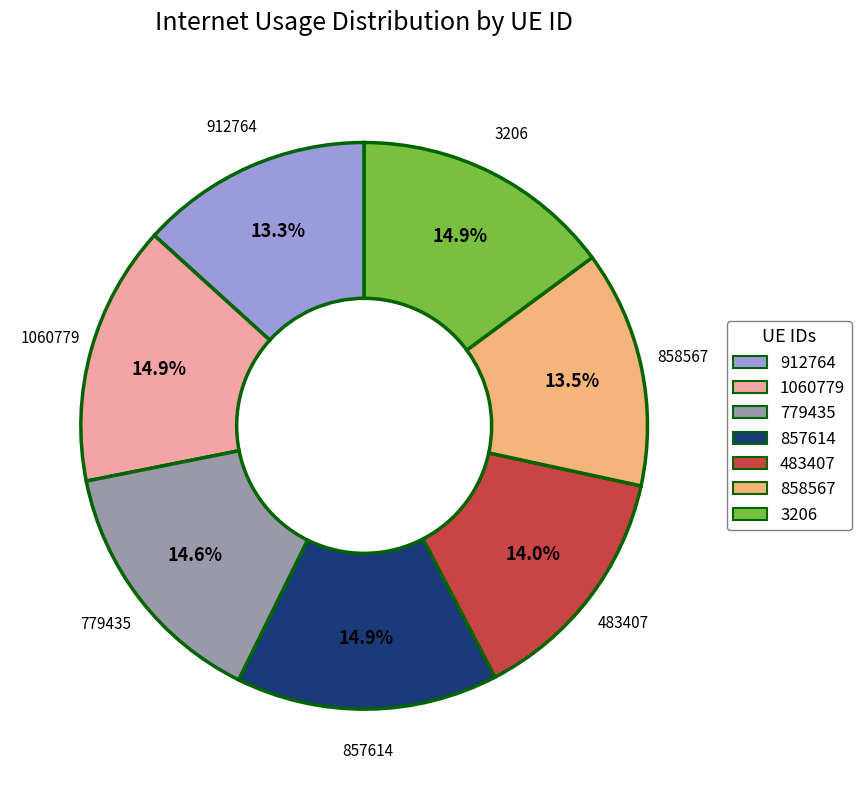

What is the ratio of the value at 3206 to the value at 858567?

1.1